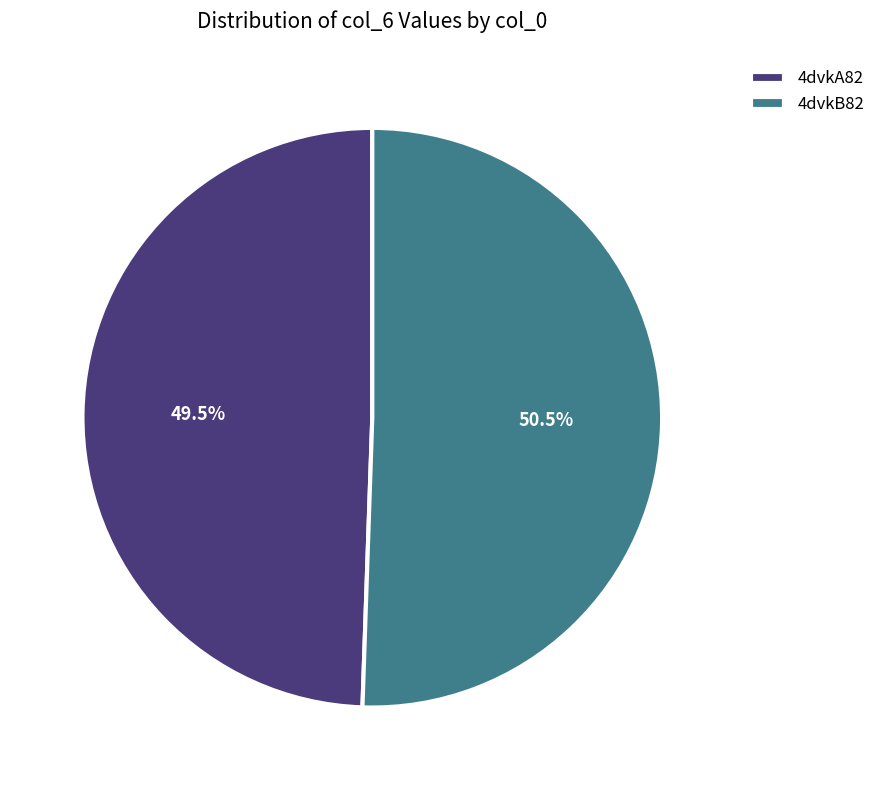

Do 4dvkB82 and 4dvkA82 together represent more than half of the pie?

Yes